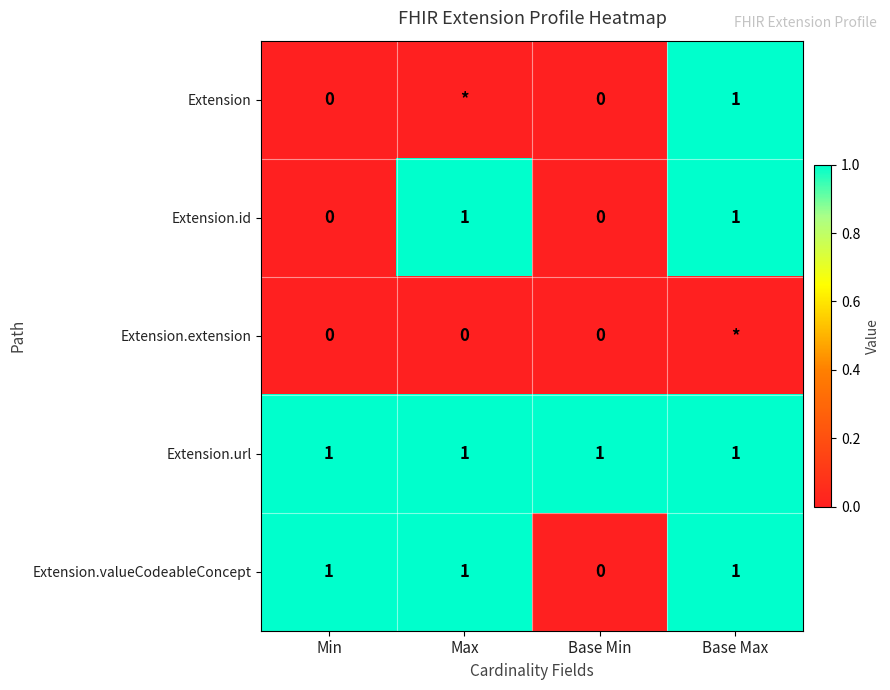

What is the sum of all Extension.url values?

4